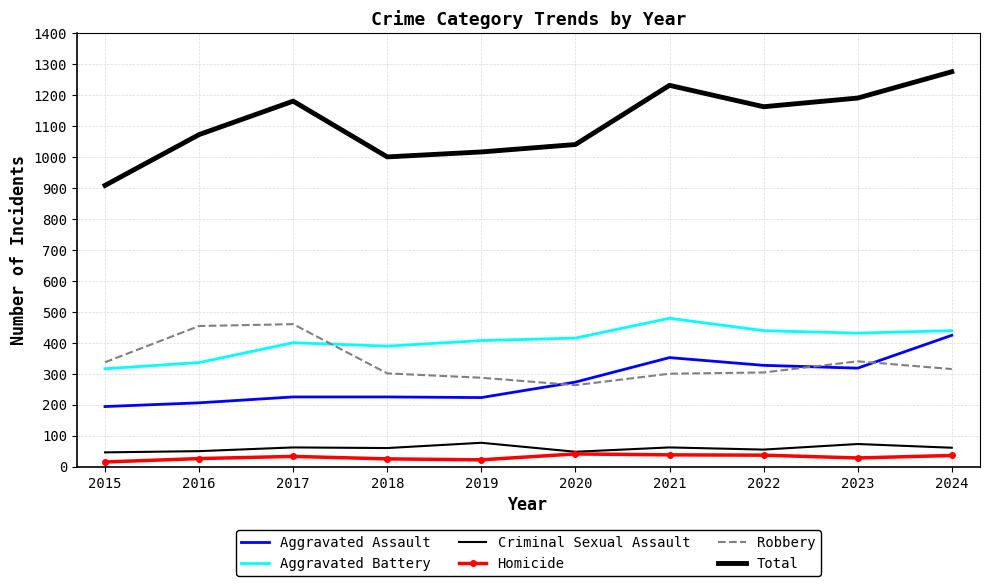

Where is the first local maximum for Aggravated Battery?

2017